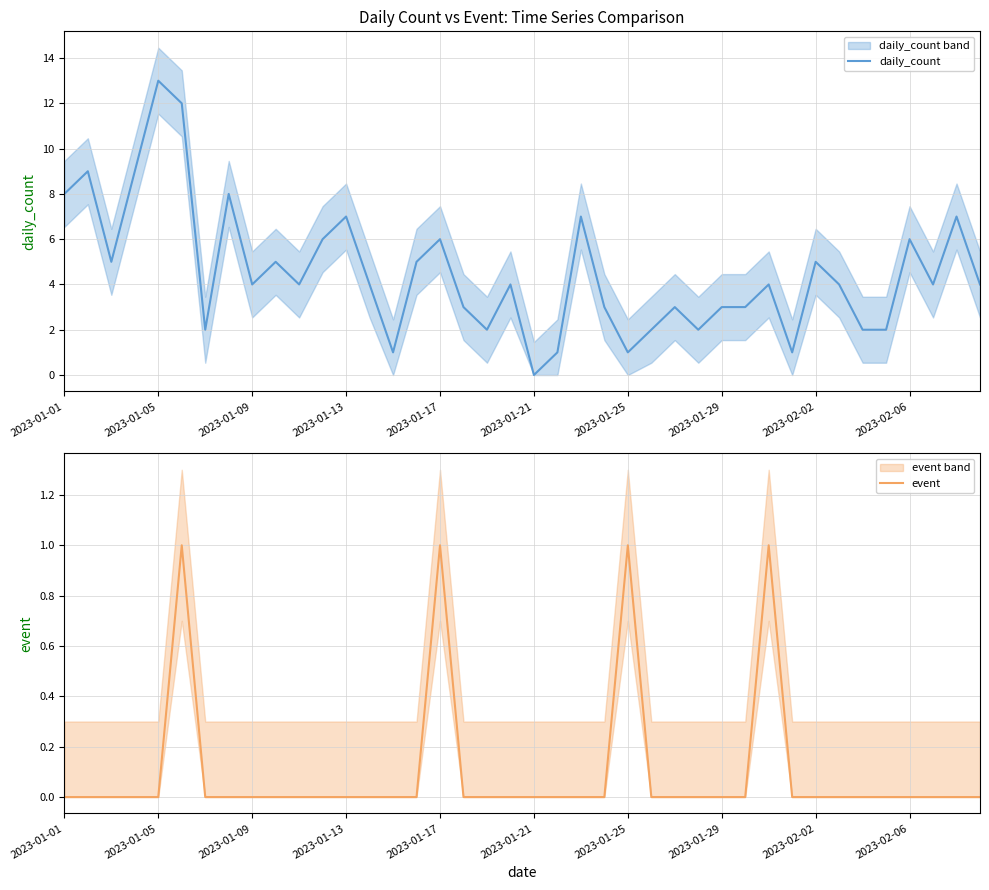

What is the highest value of the event series?

1